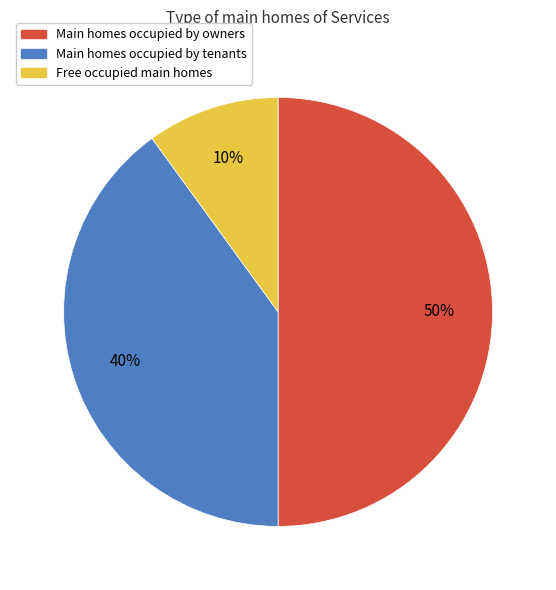

How many segments does this pie chart have?

3